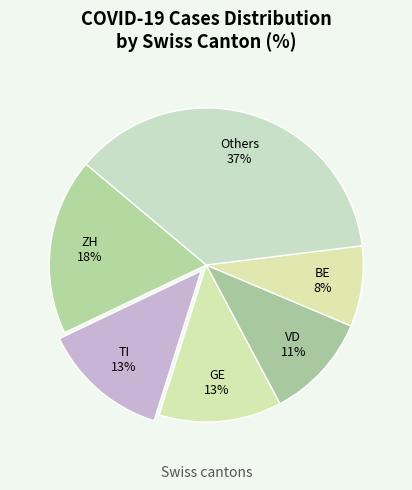

Between ZH and BE, which is larger?

ZH